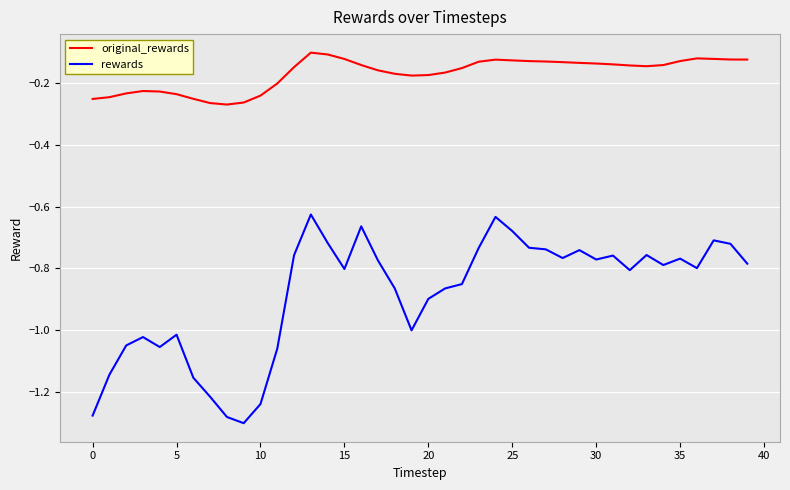

Which series has the largest range (max minus min)?

rewards